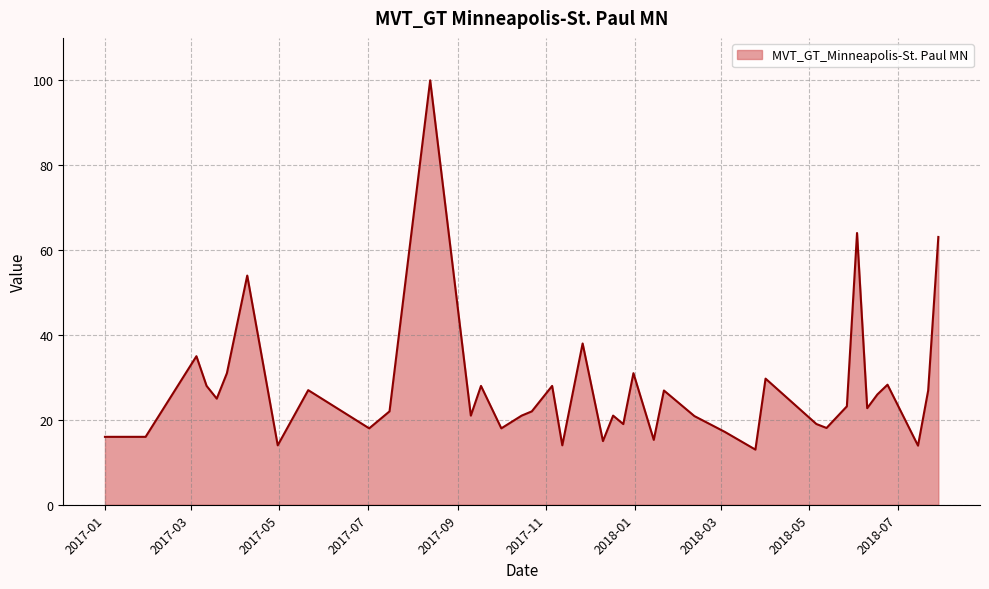

What is the difference between the maximum and minimum values?

87.0